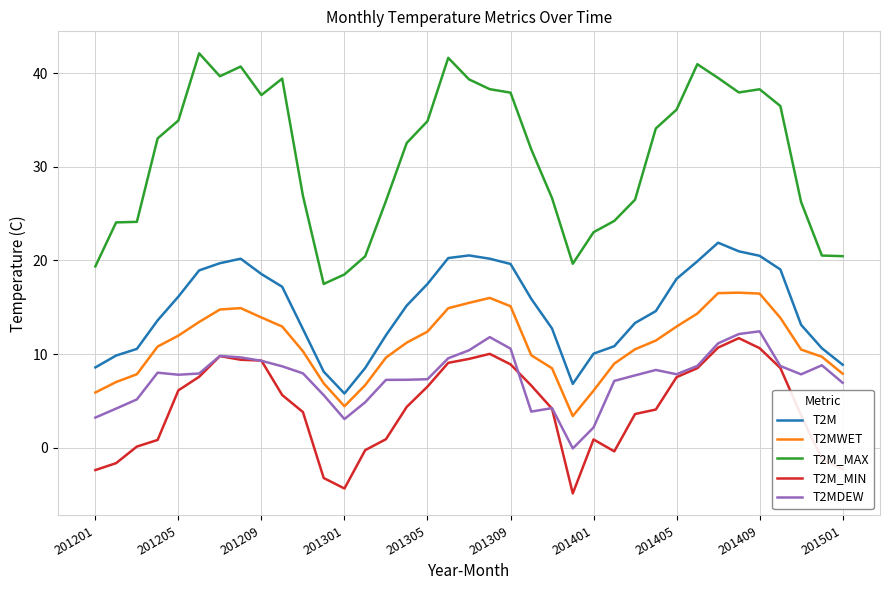

How many lines are shown in the chart?

5